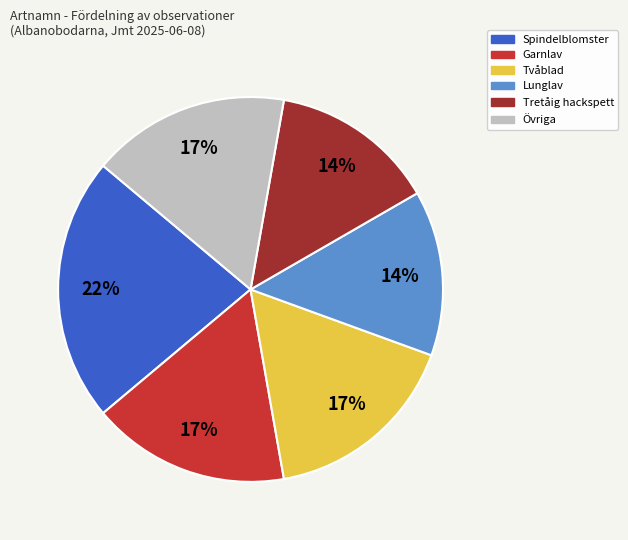

To the nearest percent, what is the average slice percentage?

17%